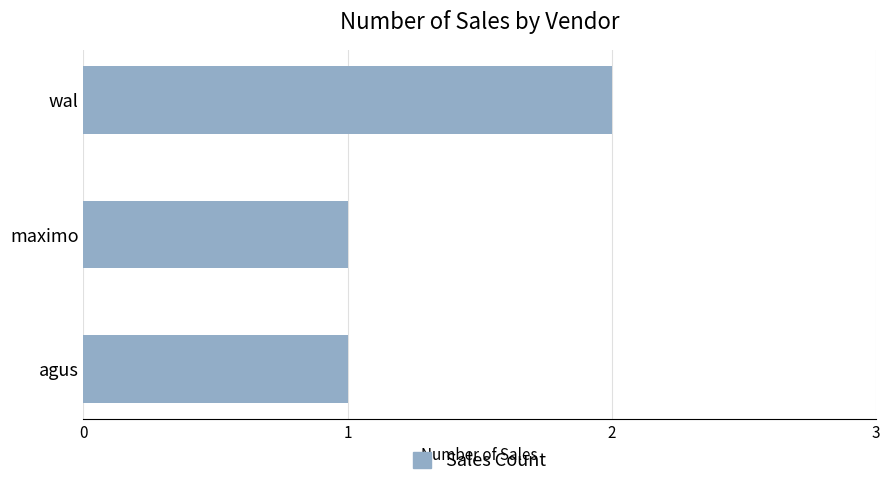

What is the change in value from maximo to wal?

+1